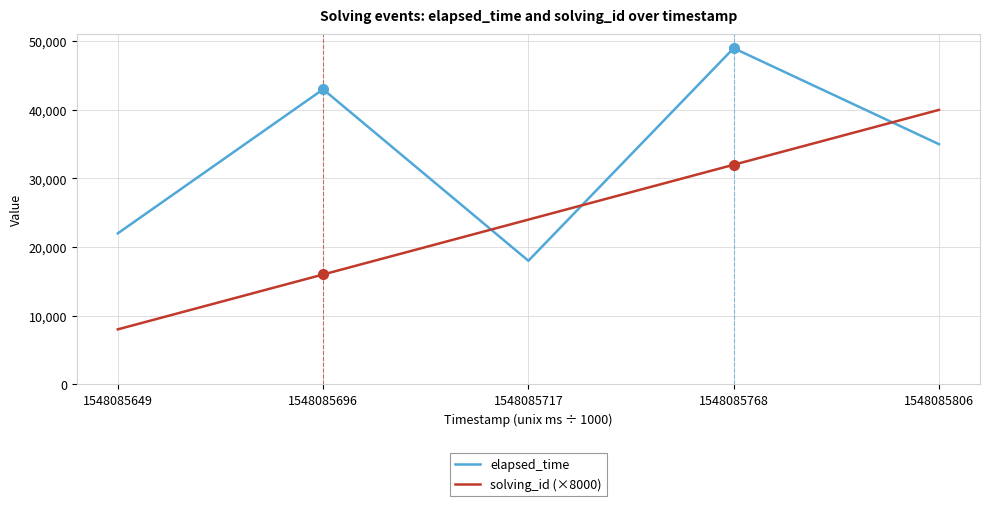

What is the sum of the elapsed_time values at 1548085649 and 1548085696?

65000